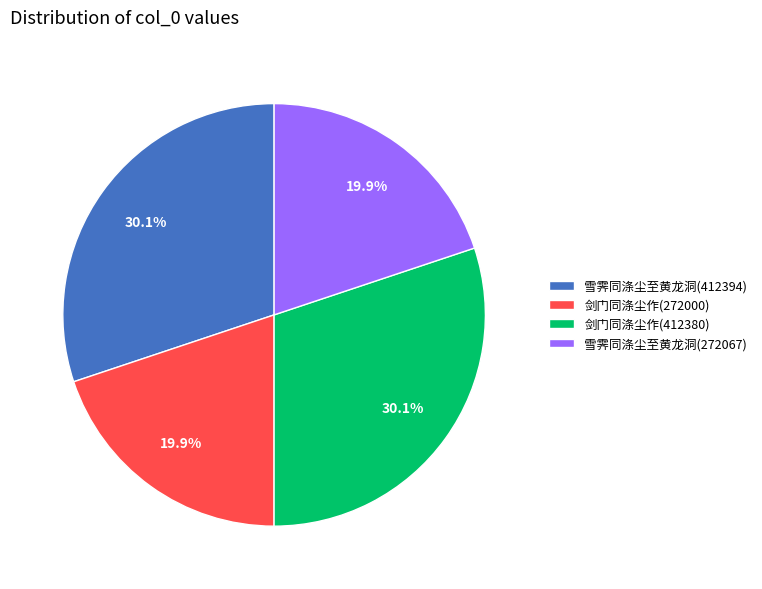

What percentage is NOT represented by 剑门同涤尘作(412380)?

69.9%